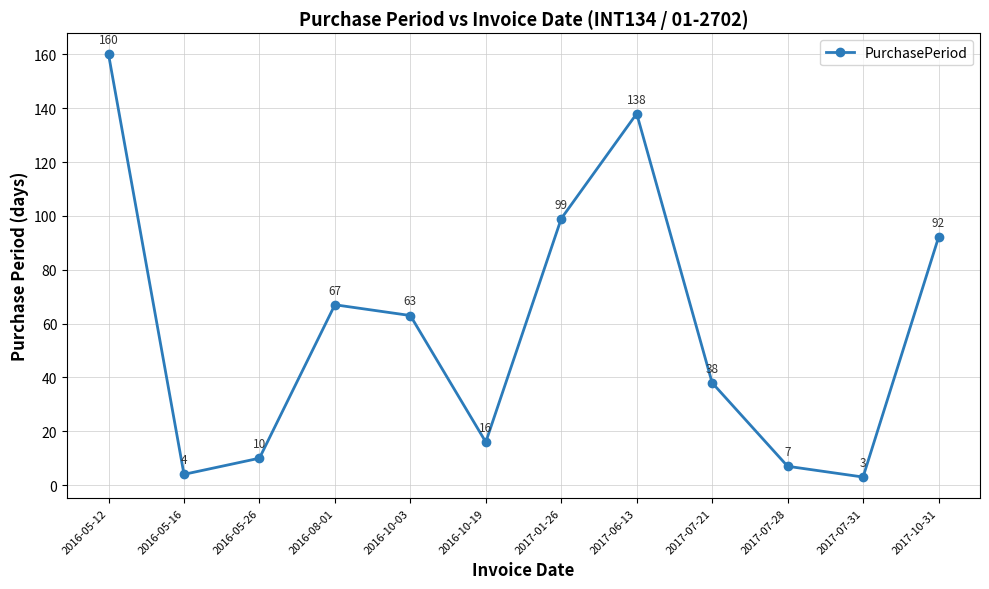

What is the value of the 7th point from the left?

99